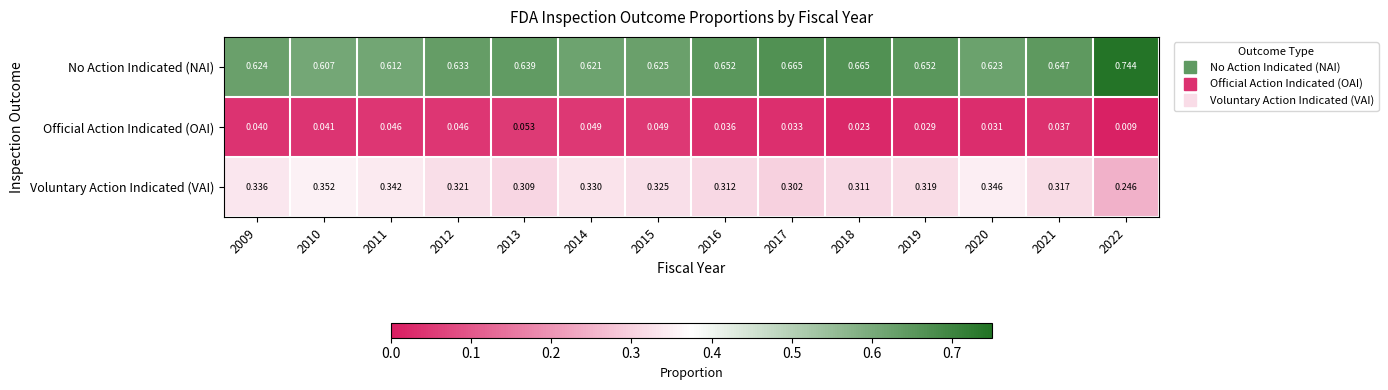

At 2010, list the series in order from largest to smallest.

No Action Indicated (NAI), Voluntary Action Indicated (VAI), Official Action Indicated (OAI)